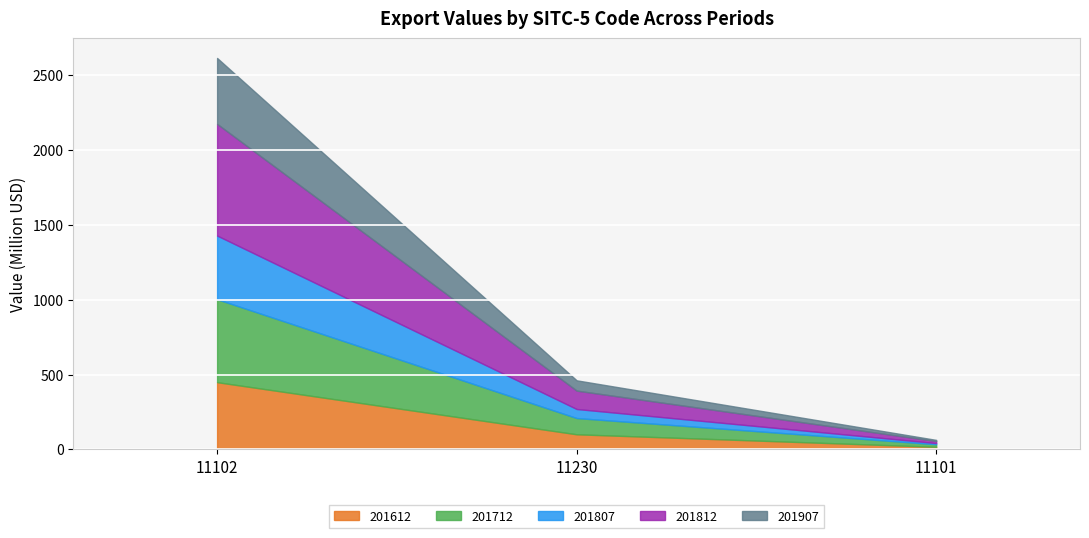

At which label is 201612 closest to 233?

11230